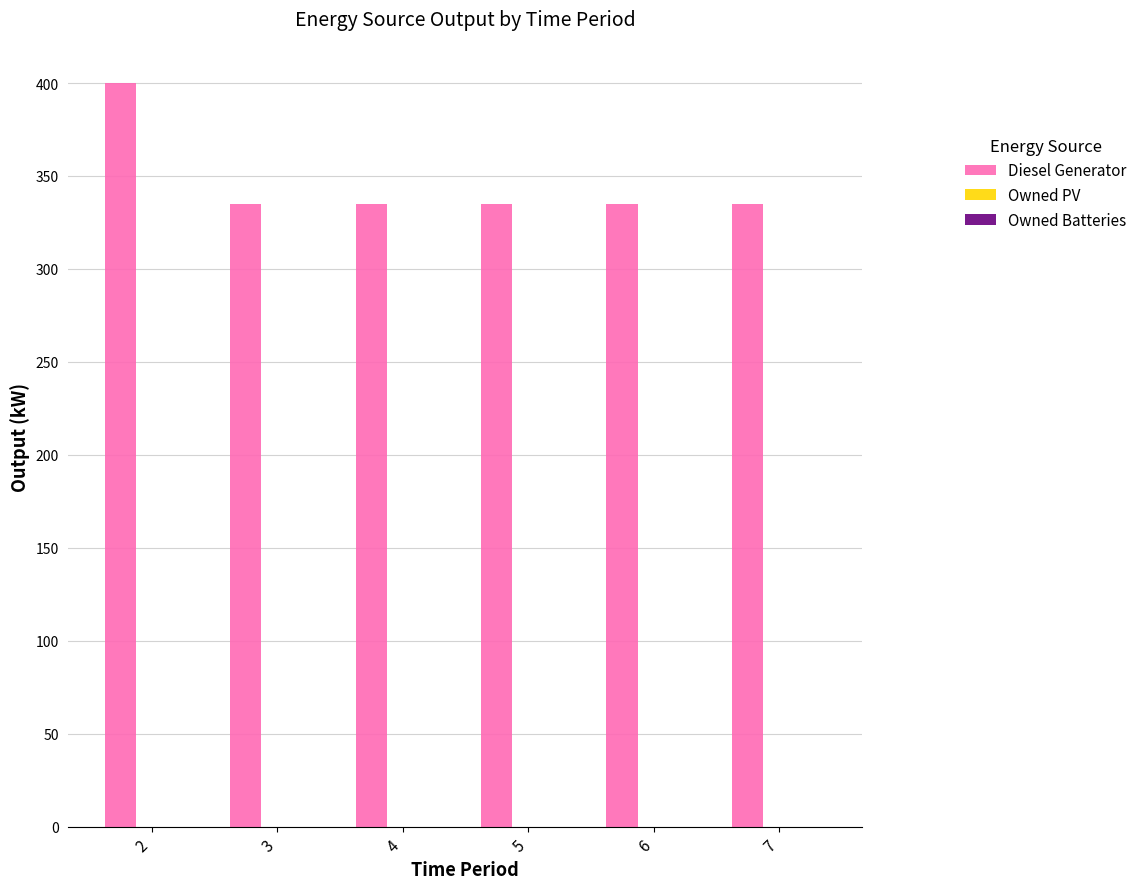

The value at 2 is 400.0. True or false?

True